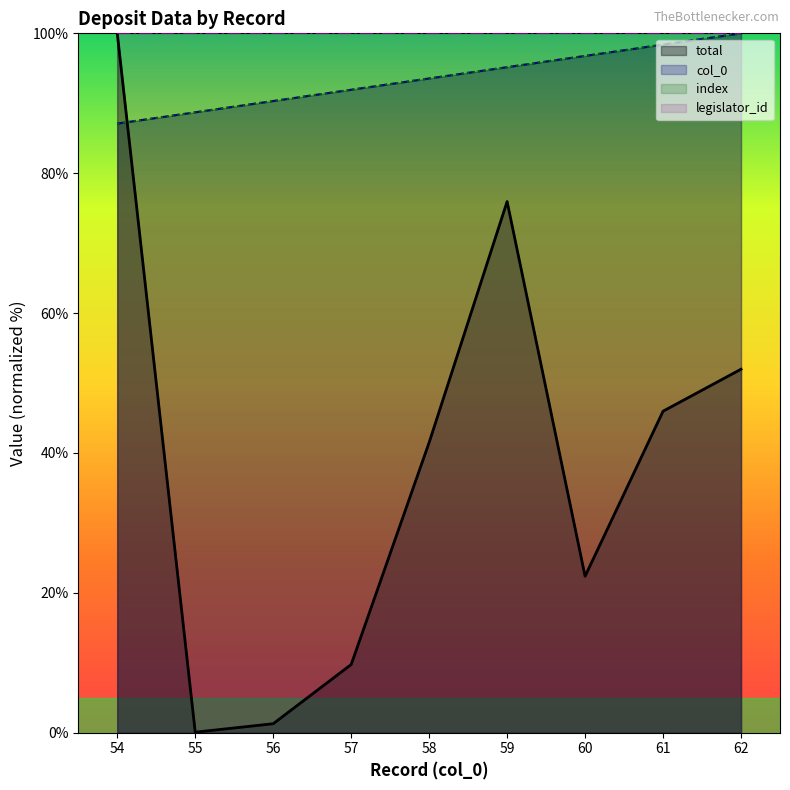

True or false: col_0 and total cross at least once.

True